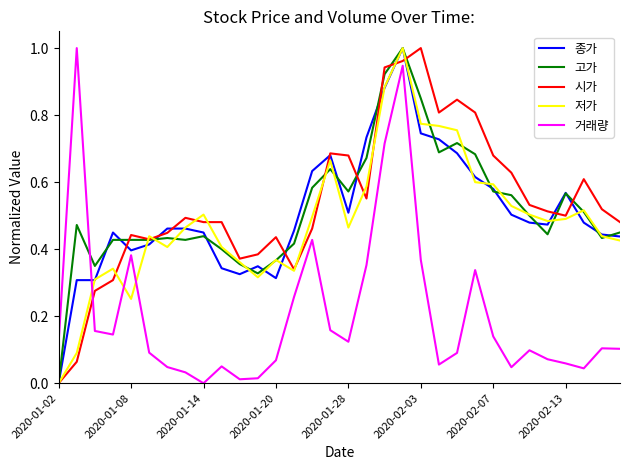

Does the chart have visible grid lines?

No